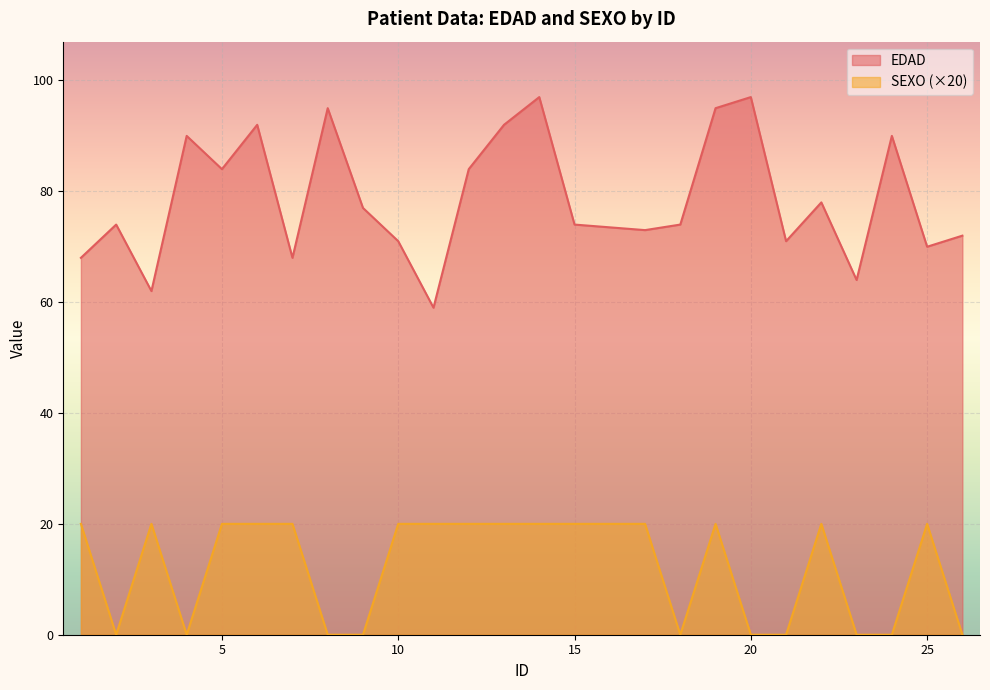

Rank the series by their maximum value, from highest to lowest.

EDAD, SEXO (×20)